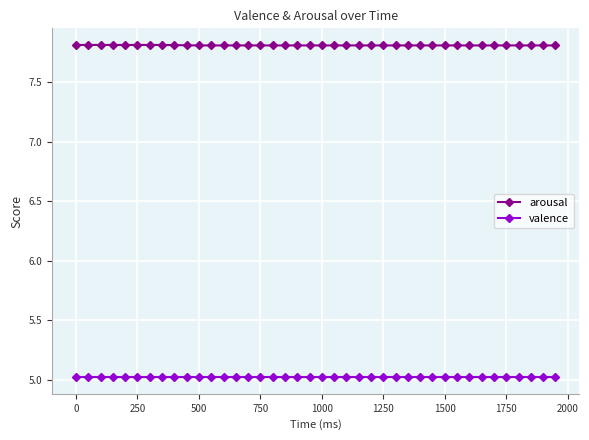

Count the number of categories in the chart.

40